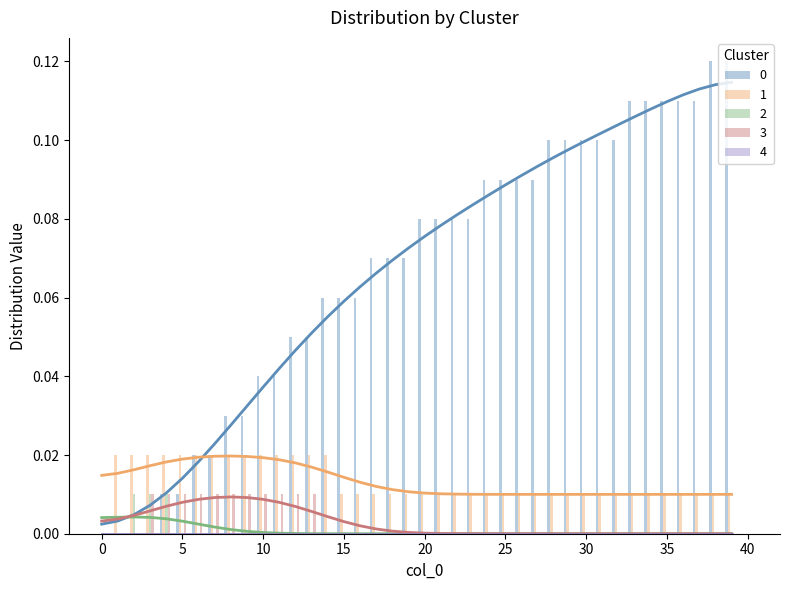

How many groups of bars are there?

40